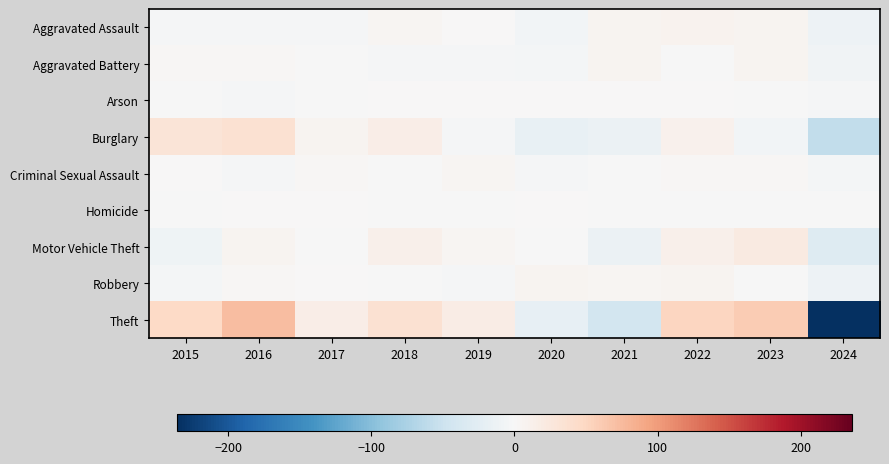

What is the total value across all series at 2015?

61.1